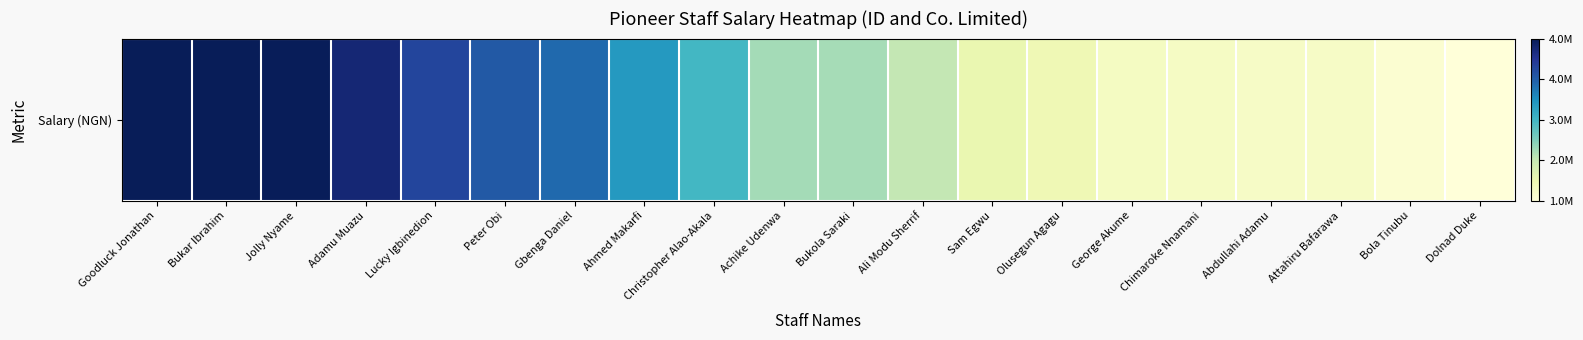

Reading right to left, extract all data points from this chart.

Dolnad Duke=1130642	Bola Tinubu=1226444	Attahiru Bafarawa=1358916	Abdullahi Adamu=1364301	Chimaroke Nnamani=1375956	George Akume=1407751	Olusegun Agagu=1562243	Sam Egwu=1643270	Ali Modu Sherrif=2121528	Bukola Saraki=2312631	Achike Udenwa=2318996	Christopher Alao-Akala=3028264	Ahmed Makarfi=3426608	Gbenga Daniel=3896653	Peter Obi=4068987	Lucky Igbinedion=4286346	Adamu Muazu=4740966	Jolly Nyame=4948277	Bukar Ibrahim=4972165	Goodluck Jonathan=4974390